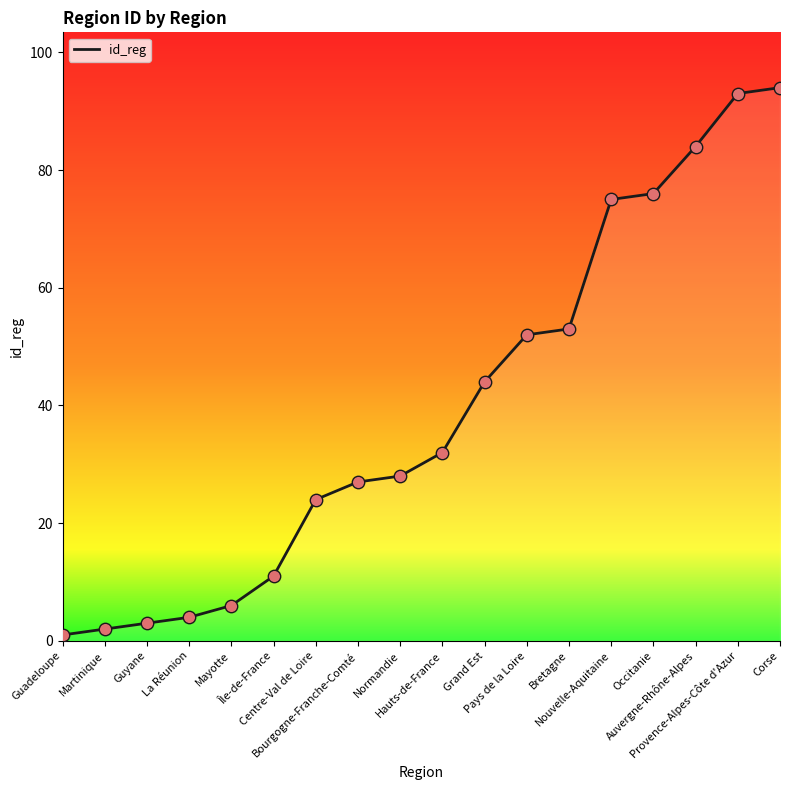

Between Guyane and Mayotte, which is larger?

Mayotte